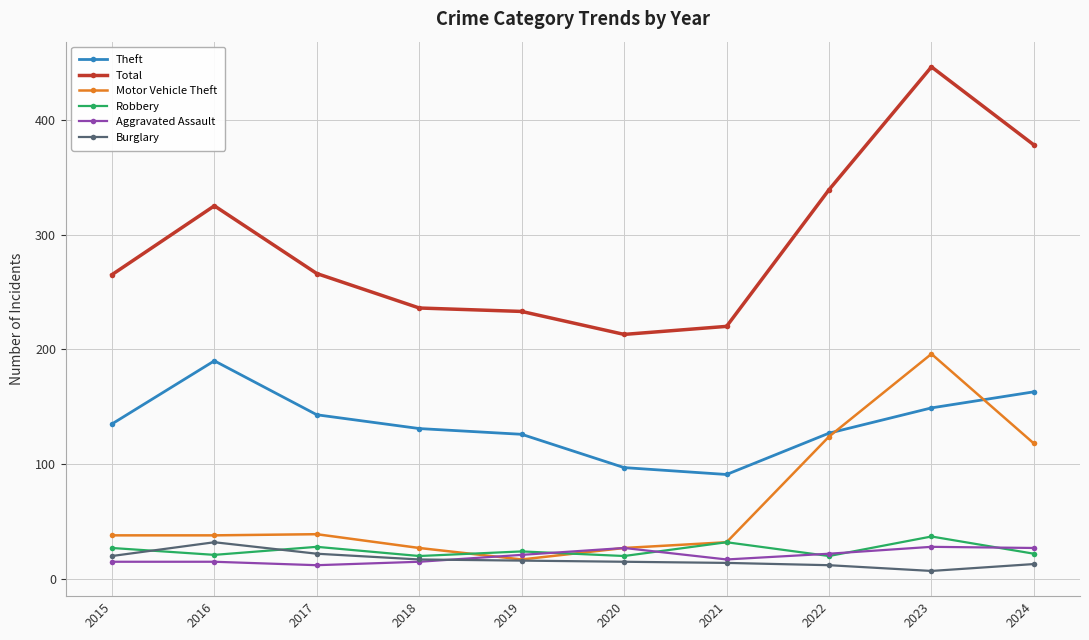

Does the chart display data point markers on the line(s)?

Yes